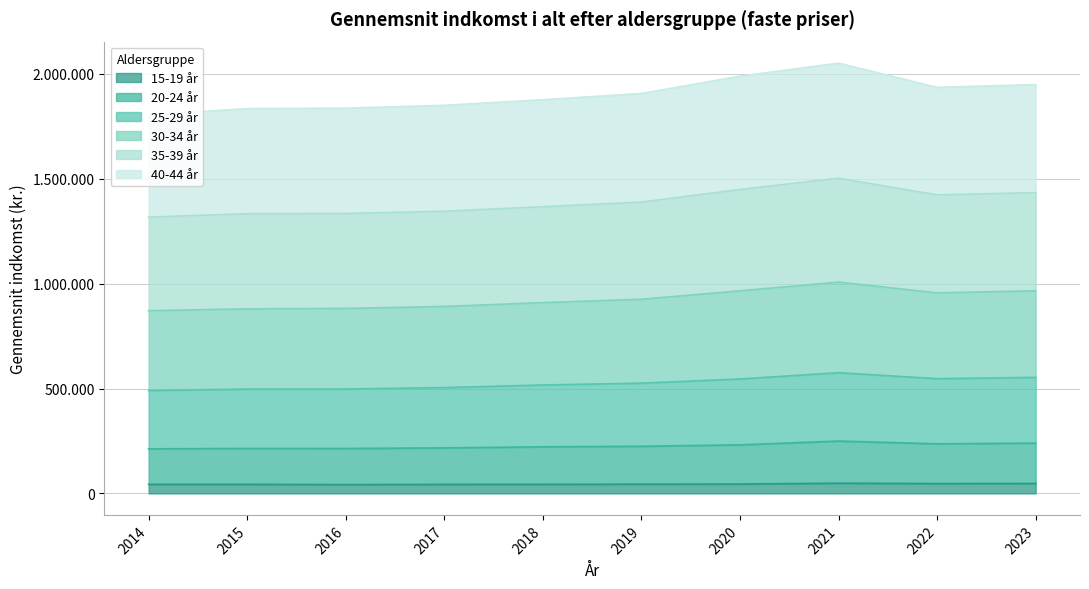

At which category does 35-39 år reach its first local valley?

2022